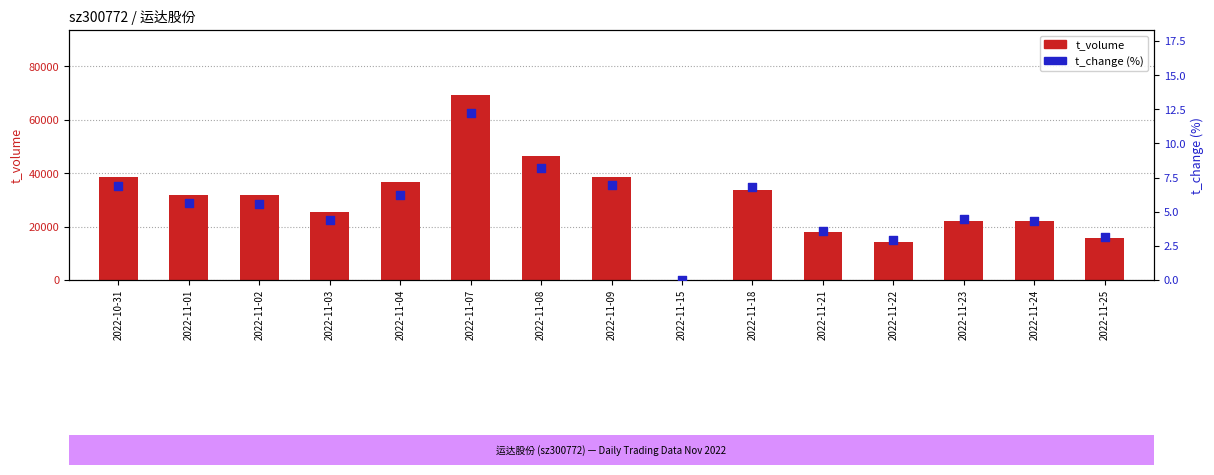

What are all the series names shown in the legend?

t_volume, t_change